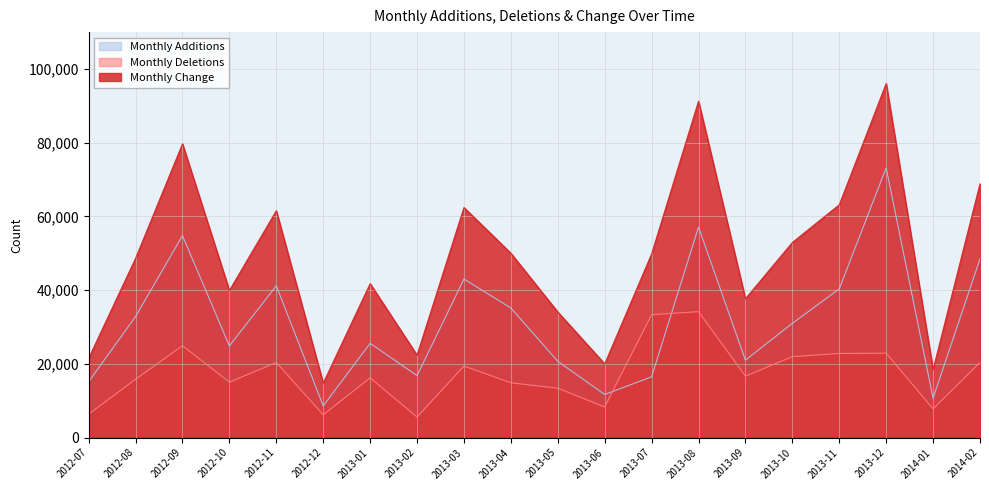

How many lines are shown in the chart?

3